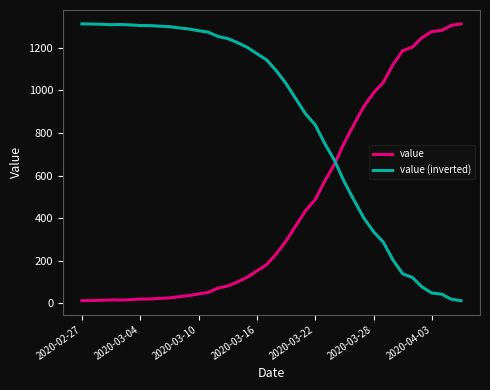

Which series has the largest total across all categories?

value (inverted)